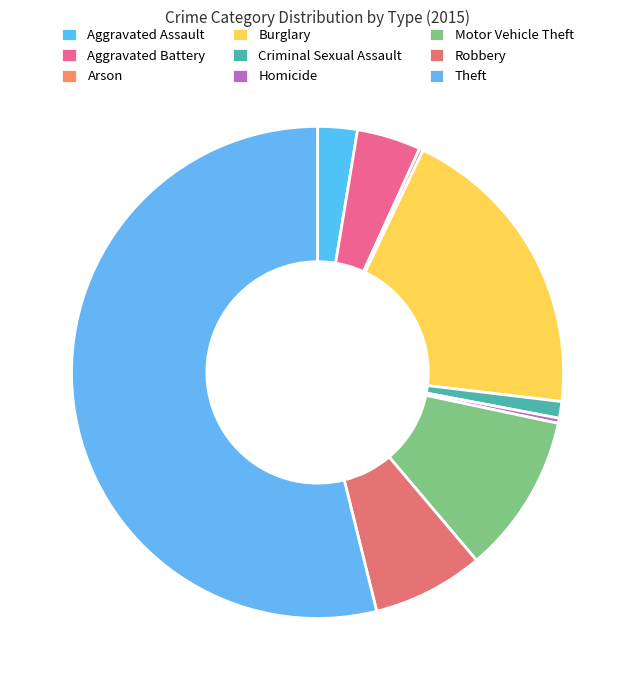

Between Motor Vehicle Theft and Robbery, which is larger?

Motor Vehicle Theft